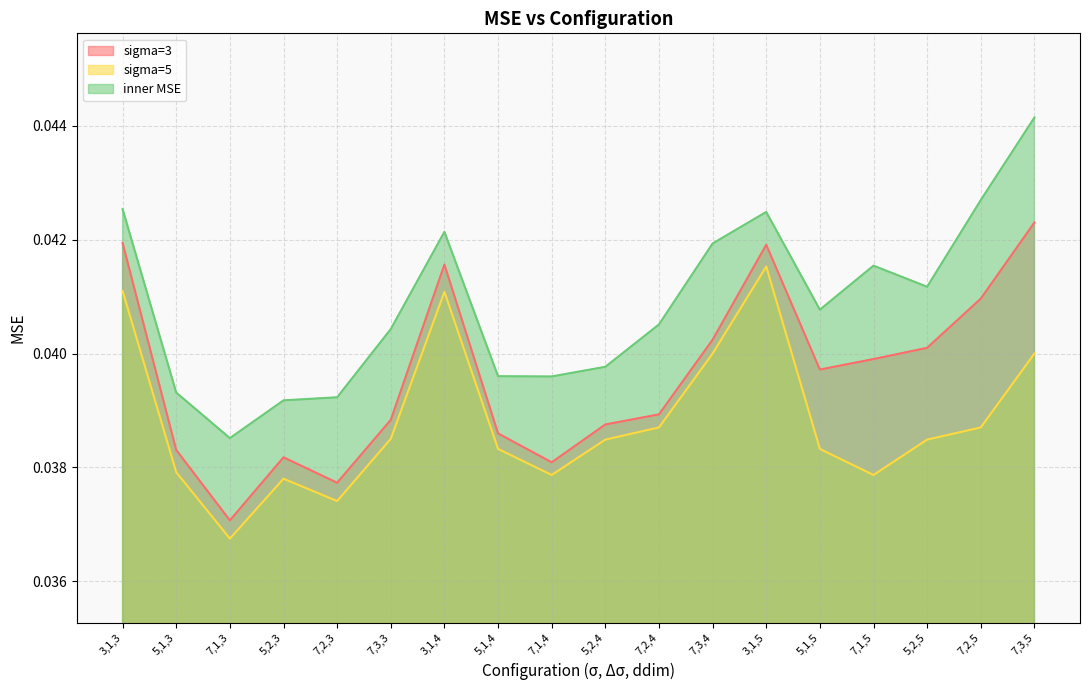

Which series changed the most between 5,1,4 and 7,2,5?

inner MSE